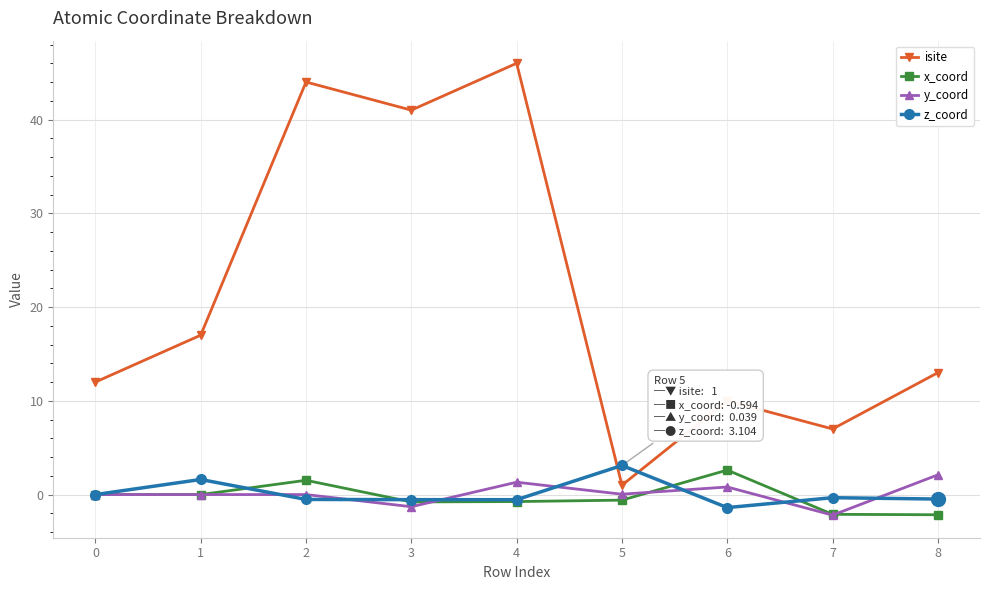

At how many categories does at least one series exceed 39?

3